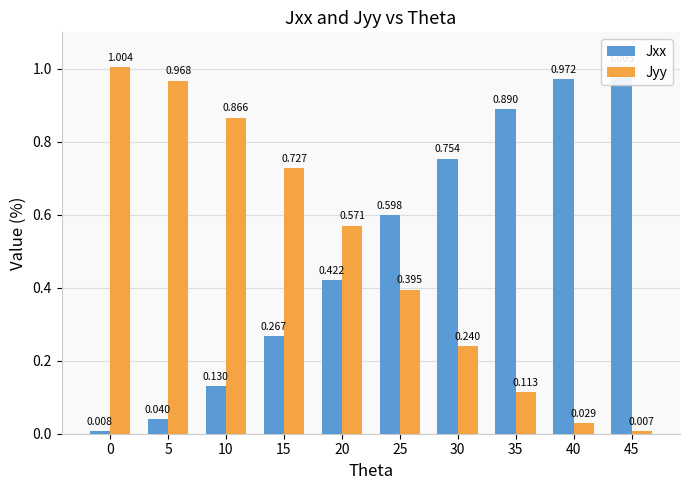

What is the difference between the Jxx values at 0 and 10?

0.1